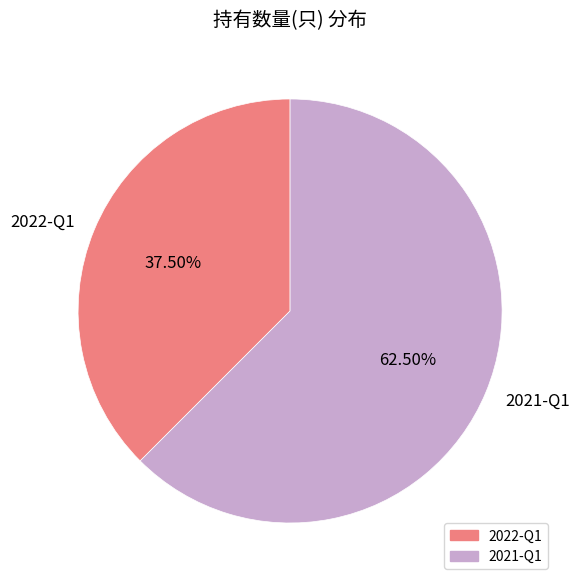

Which slice is the largest?

2021-Q1